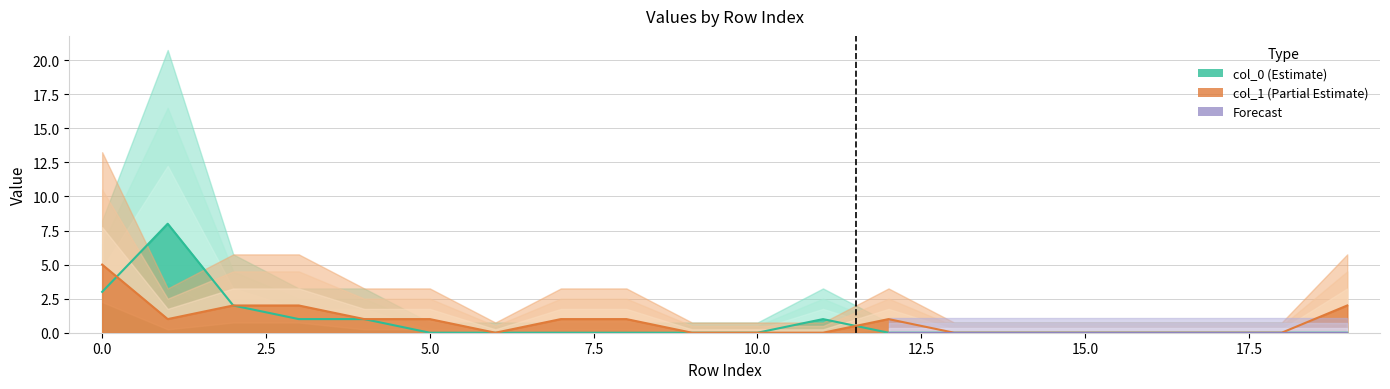

Reading right to left, list all the values displayed in this chart.

col_0: 0	0	0	0	0	0	0	0	1	0	0	0	0	0	0	1	1	2	8	3
col_1: 2	0	0	0	0	0	0	1	0	0	0	1	1	0	1	1	2	2	1	5